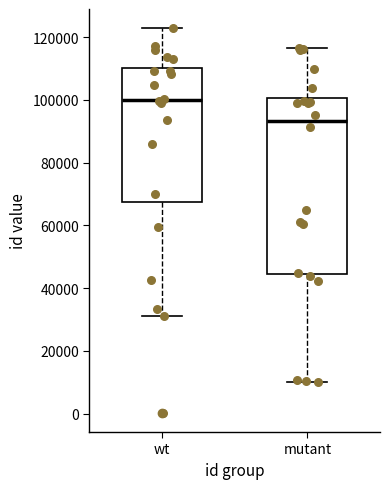

Reading left to right, read every box against the y-axis: the position of its median line, the range the box covers, and the ends of its whiskers. The values are not printed on the chart, so give them approximately, as read against the axis.

wt: median 100000, box 68000 to 110000, whiskers 32000 to 122000
mutant: median 94000, box 44000 to 100000, whiskers 10000 to 116000